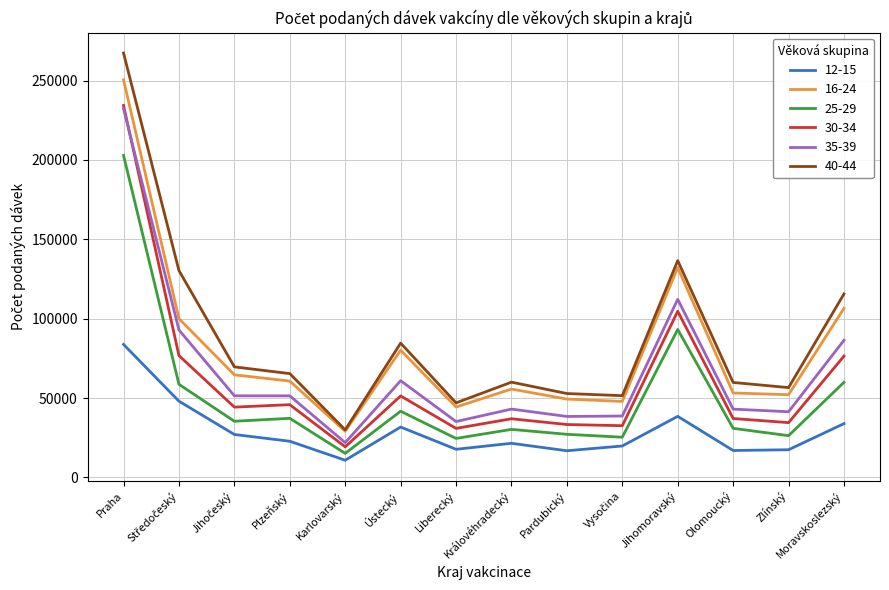

At which label is 40-44 closest to 148676?

Jihomoravský